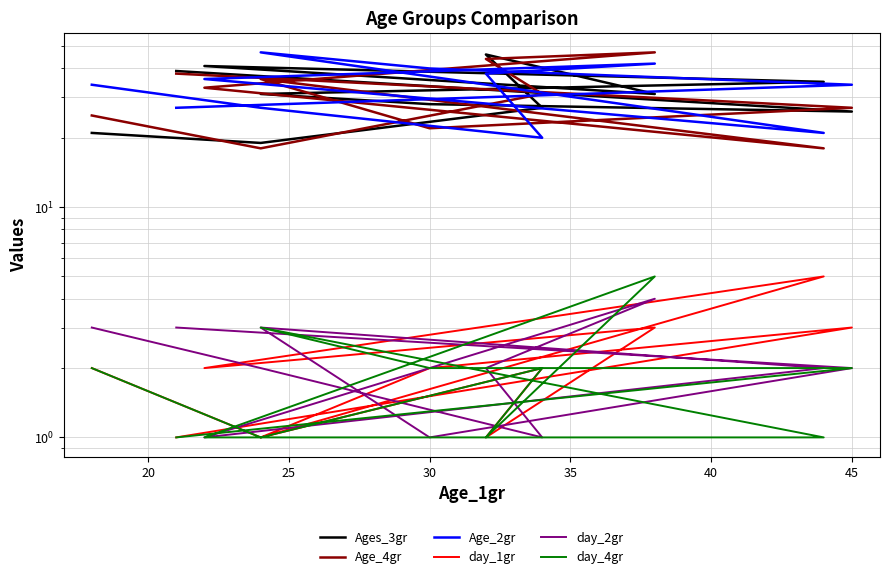

What is the label of the 9th point from the right?

25